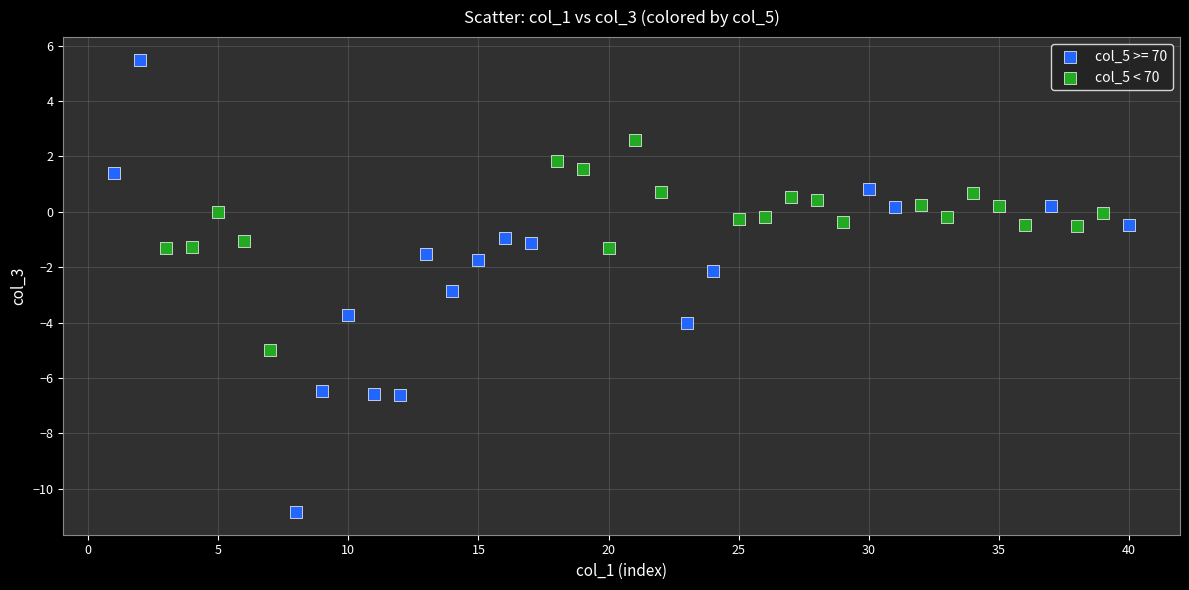

Which series reaches the minimum Y coordinate?

col_5 >= 70